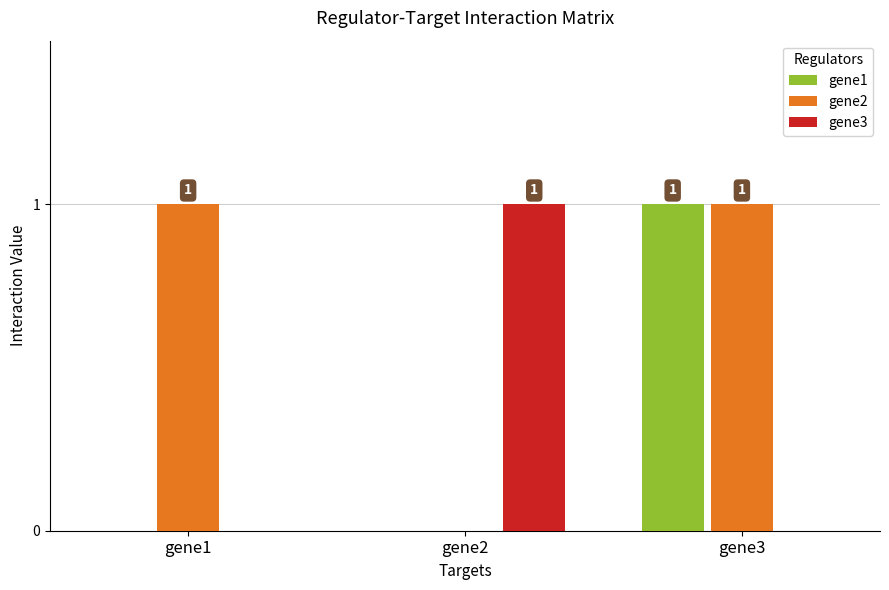

Is it true that gene3 equals -1 at gene3?

False